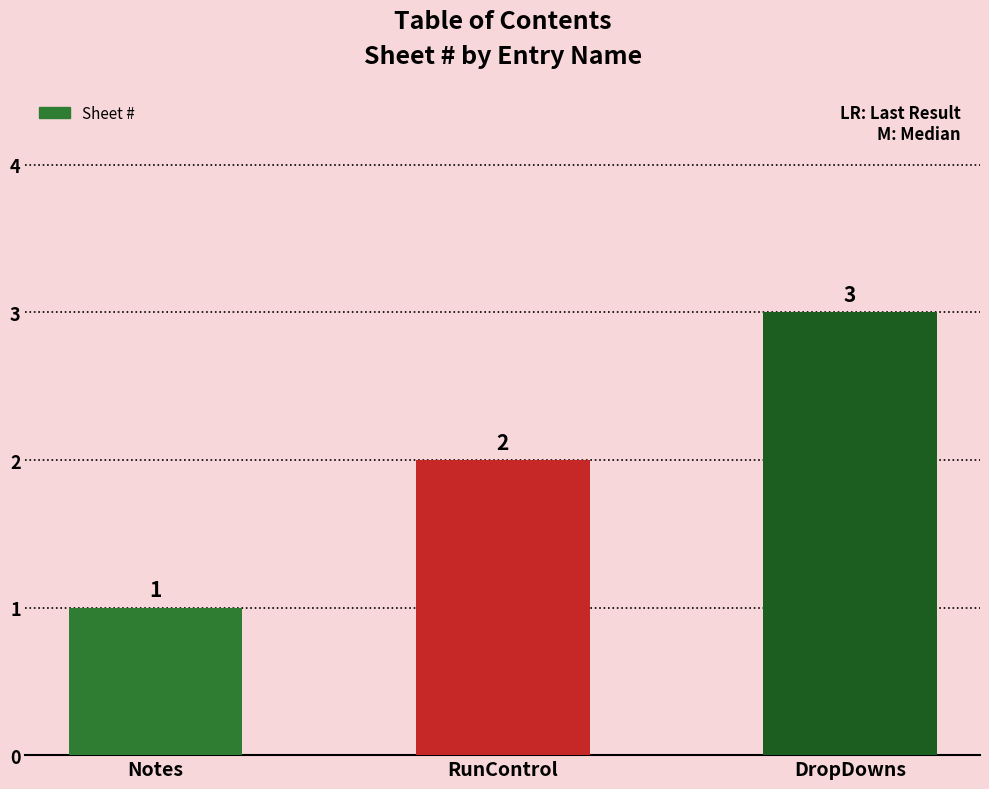

The chart shows a value of 4 at DropDowns. True or false?

False